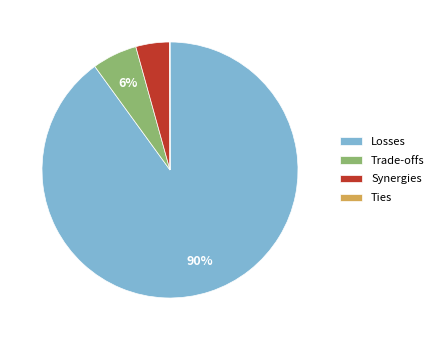

What is the majority slice?

Losses